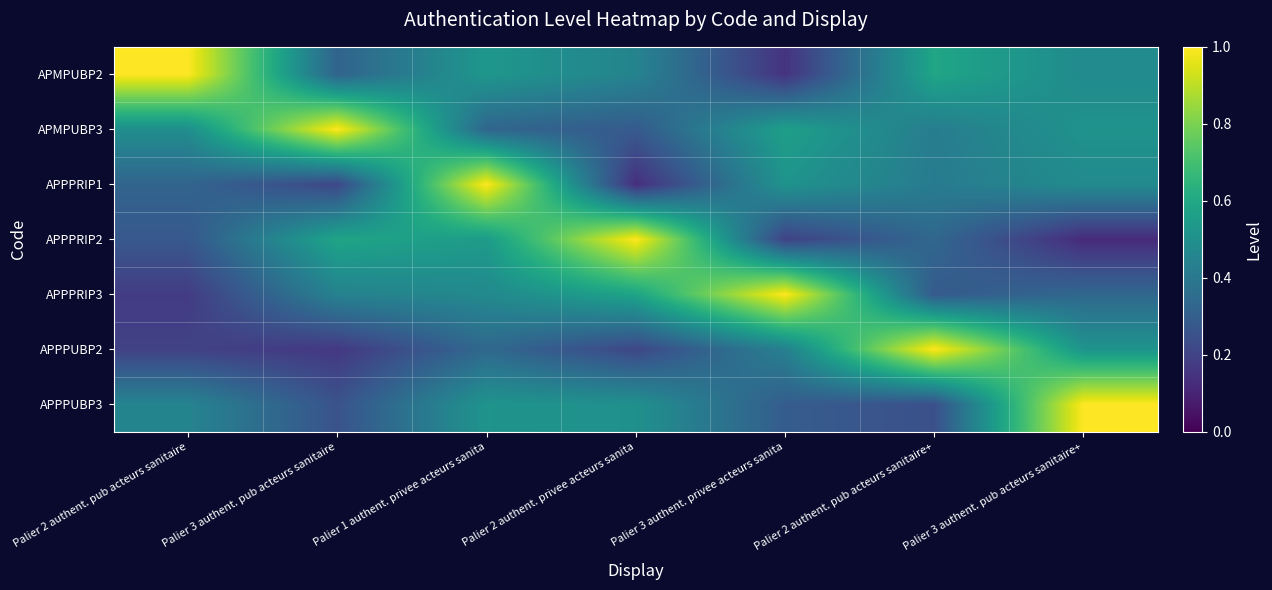

Reading left to right, list all the values displayed in this chart.

APMPUBP2: Palier 2 authent. pub acteurs sanitaire=1.0	Palier 3 authent. pub acteurs sanitaire=0.3	Palier 1 authent. privee acteurs sanita=0.5	Palier 2 authent. privee acteurs sanita=0.4	Palier 3 authent. privee acteurs sanita=0.1	Palier 2 authent. pub acteurs sanitaire+=0.6	Palier 3 authent. pub acteurs sanitaire+=0.5
APMPUBP3: Palier 2 authent. pub acteurs sanitaire=0.5	Palier 3 authent. pub acteurs sanitaire=1.0	Palier 1 authent. privee acteurs sanita=0.3	Palier 2 authent. privee acteurs sanita=0.3	Palier 3 authent. privee acteurs sanita=0.6	Palier 2 authent. pub acteurs sanitaire+=0.4	Palier 3 authent. pub acteurs sanitaire+=0.5
APPPRIP1: Palier 2 authent. pub acteurs sanitaire=0.3	Palier 3 authent. pub acteurs sanitaire=0.2	Palier 1 authent. privee acteurs sanita=1.0	Palier 2 authent. privee acteurs sanita=0.1	Palier 3 authent. privee acteurs sanita=0.5	Palier 2 authent. pub acteurs sanitaire+=0.4	Palier 3 authent. pub acteurs sanitaire+=0.5
APPPRIP2: Palier 2 authent. pub acteurs sanitaire=0.3	Palier 3 authent. pub acteurs sanitaire=0.6	Palier 1 authent. privee acteurs sanita=0.5	Palier 2 authent. privee acteurs sanita=1.0	Palier 3 authent. privee acteurs sanita=0.2	Palier 2 authent. pub acteurs sanitaire+=0.3	Palier 3 authent. pub acteurs sanitaire+=0.1
APPPRIP3: Palier 2 authent. pub acteurs sanitaire=0.2	Palier 3 authent. pub acteurs sanitaire=0.4	Palier 1 authent. privee acteurs sanita=0.5	Palier 2 authent. privee acteurs sanita=0.6	Palier 3 authent. privee acteurs sanita=1.0	Palier 2 authent. pub acteurs sanitaire+=0.3	Palier 3 authent. pub acteurs sanitaire+=0.3
APPPUBP2: Palier 2 authent. pub acteurs sanitaire=0.2	Palier 3 authent. pub acteurs sanitaire=0.2	Palier 1 authent. privee acteurs sanita=0.3	Palier 2 authent. privee acteurs sanita=0.2	Palier 3 authent. privee acteurs sanita=0.4	Palier 2 authent. pub acteurs sanitaire+=1.0	Palier 3 authent. pub acteurs sanitaire+=0.5
APPPUBP3: Palier 2 authent. pub acteurs sanitaire=0.5	Palier 3 authent. pub acteurs sanitaire=0.3	Palier 1 authent. privee acteurs sanita=0.5	Palier 2 authent. privee acteurs sanita=0.5	Palier 3 authent. privee acteurs sanita=0.3	Palier 2 authent. pub acteurs sanitaire+=0.2	Palier 3 authent. pub acteurs sanitaire+=1.0